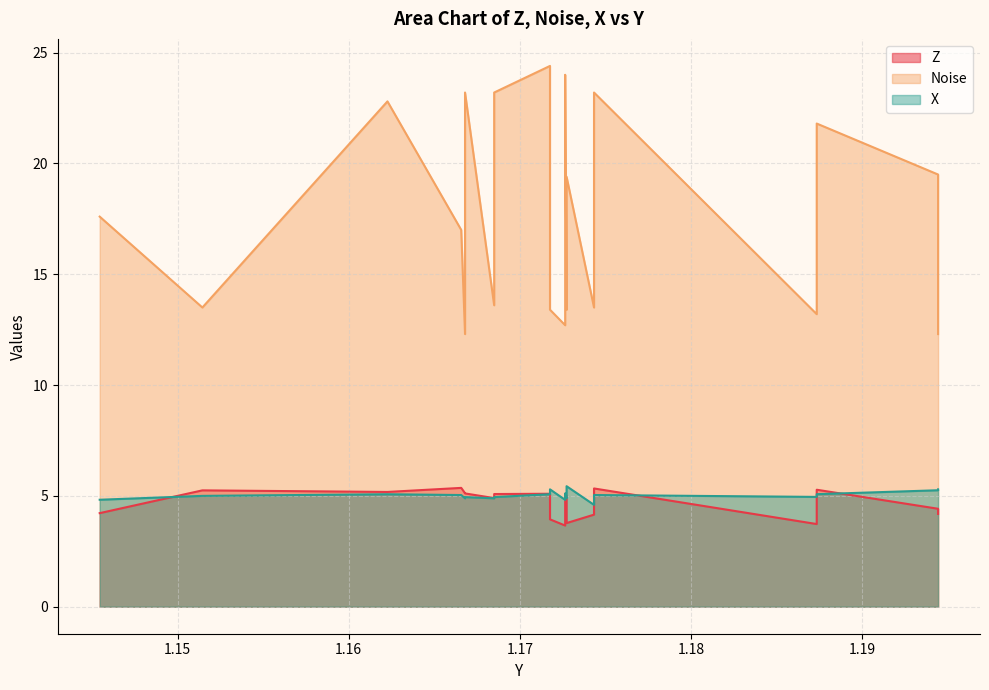

Reading left to right, list all the values displayed in this chart.

Z: 1.145452857=4.2	1.151451468=5.2	1.162262439727783=5.2	1.166571617=5.4	1.166794181=5.1	1.166794181=5.1	1.168496013=4.9	1.168496013=5.1	1.171757102012634=5.1	1.171757102012634=3.9	1.172643661499023=3.7	1.172643661499023=5.0	1.172726154=5.0	1.172726154=3.8	1.174329042=4.2	1.174329042=5.3	1.187338233=3.7	1.187338233=5.3	1.194427847862244=4.4	1.194427847862244=4.2
Noise: 1.145452857=17.6	1.151451468=13.5	1.162262439727783=22.8	1.166571617=17.0	1.166794181=12.3	1.166794181=23.2	1.168496013=13.6	1.168496013=23.2	1.171757102012634=24.4	1.171757102012634=13.4	1.172643661499023=12.7	1.172643661499023=24.0	1.172726154=13.4	1.172726154=19.4	1.174329042=13.5	1.174329042=23.2	1.187338233=13.2	1.187338233=21.8	1.194427847862244=19.5	1.194427847862244=12.3
X: 1.145452857=4.8	1.151451468=5.0	1.162262439727783=5.1	1.166571617=5.0	1.166794181=4.9	1.166794181=4.9	1.168496013=4.9	1.168496013=4.9	1.171757102012634=5.1	1.171757102012634=5.3	1.172643661499023=4.8	1.172643661499023=5.1	1.172726154=4.9	1.172726154=5.4	1.174329042=4.6	1.174329042=5.0	1.187338233=5.0	1.187338233=5.1	1.194427847862244=5.3	1.194427847862244=5.3